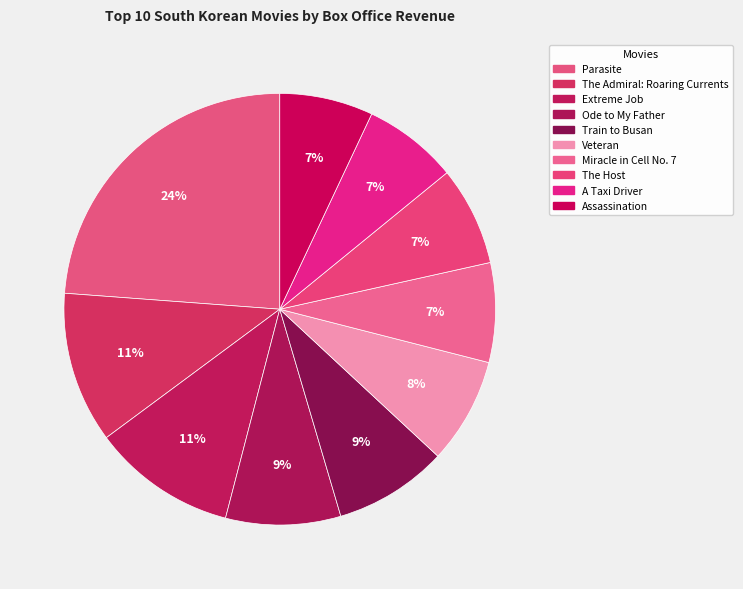

Which category has the smallest portion of the pie?

Assassination